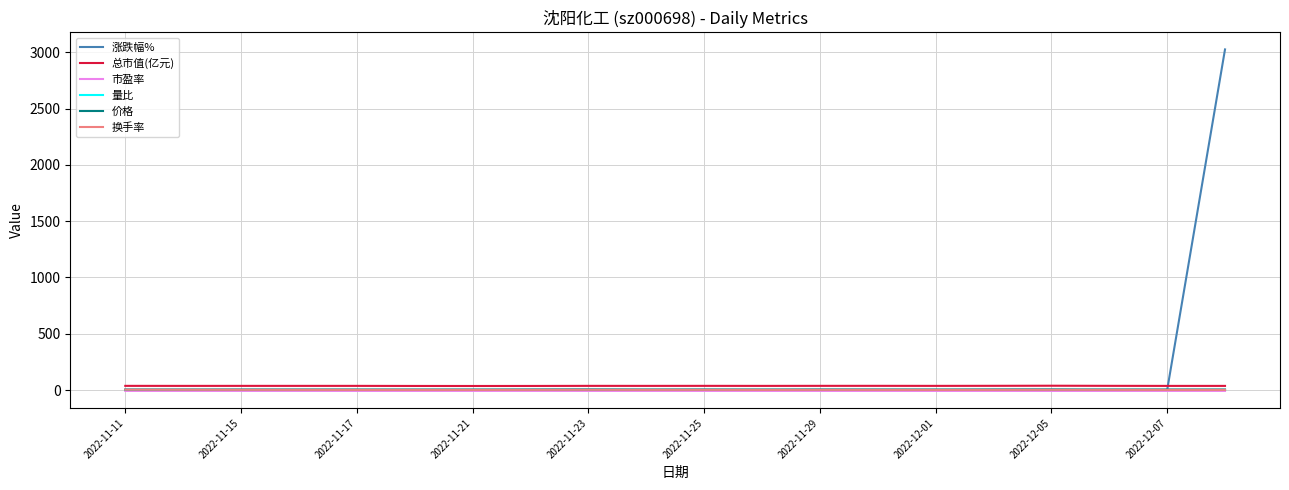

What is the highest value of the 涨跌幅% series?

3026.0